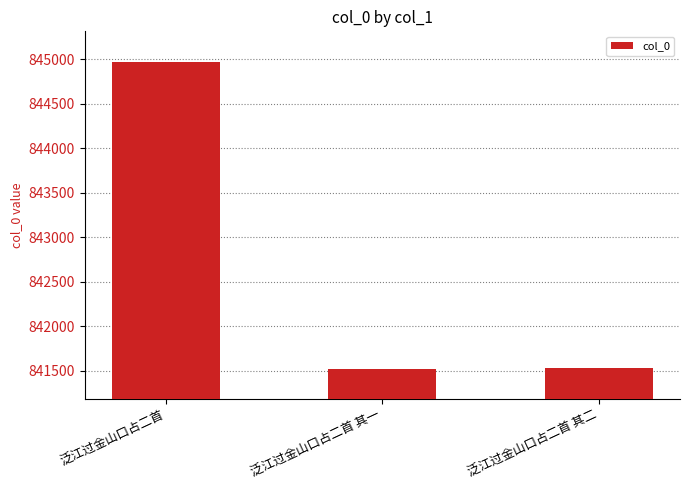

What is the sum of the values at 泛江过金山口占二首 其一 and 泛江过金山口占二首?

1686497